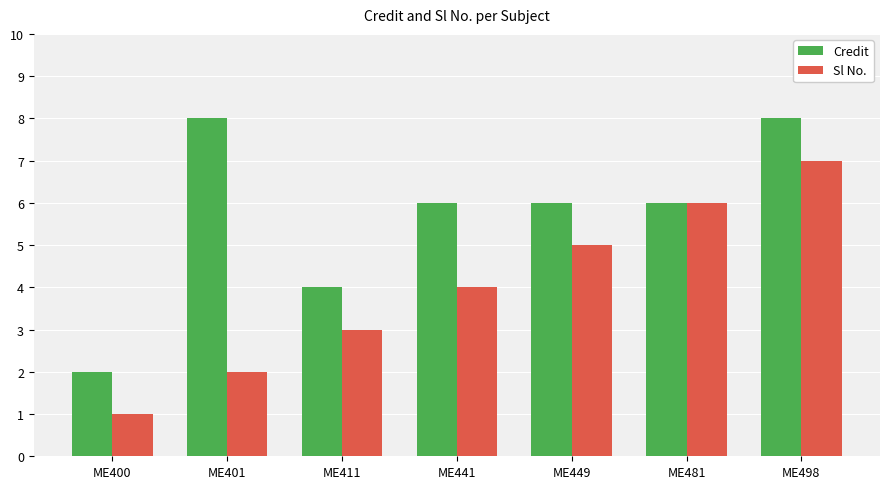

What is the value of the Credit bar at the 2nd from the left?

8